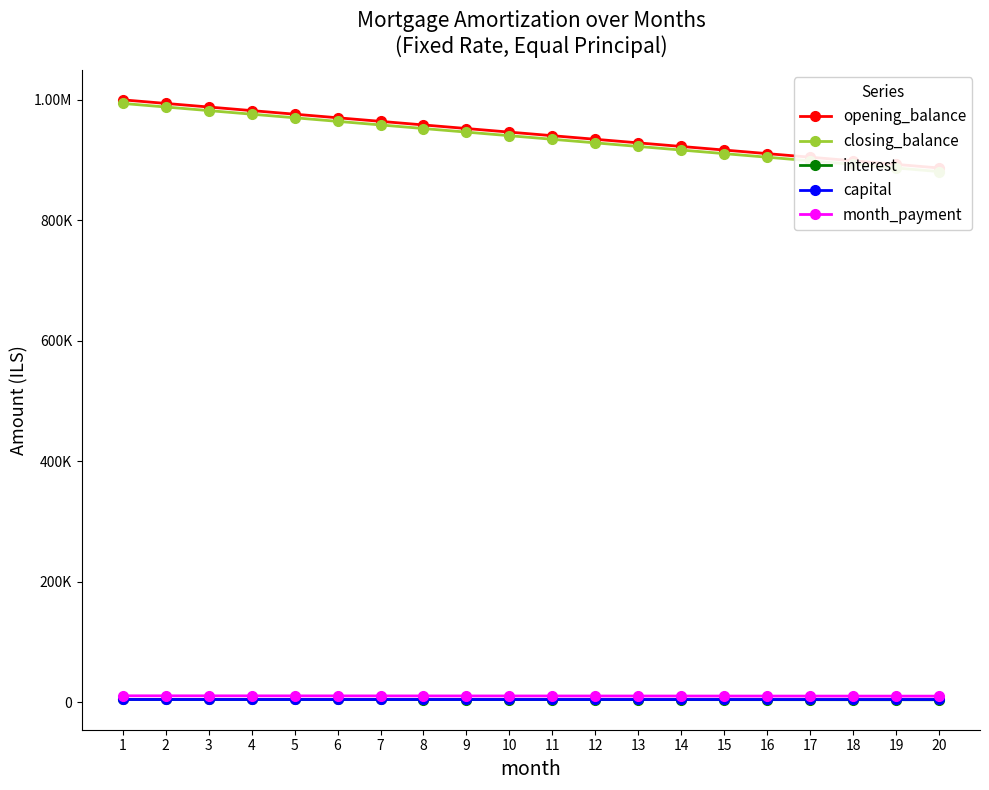

What are all the series names shown in the legend?

opening_balance, closing_balance, interest, capital, month_payment